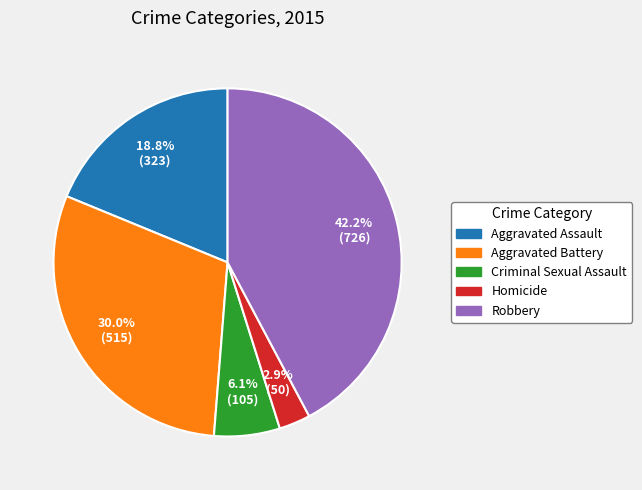

The Aggravated Assault slice represents 30% of the pie. True or false?

False